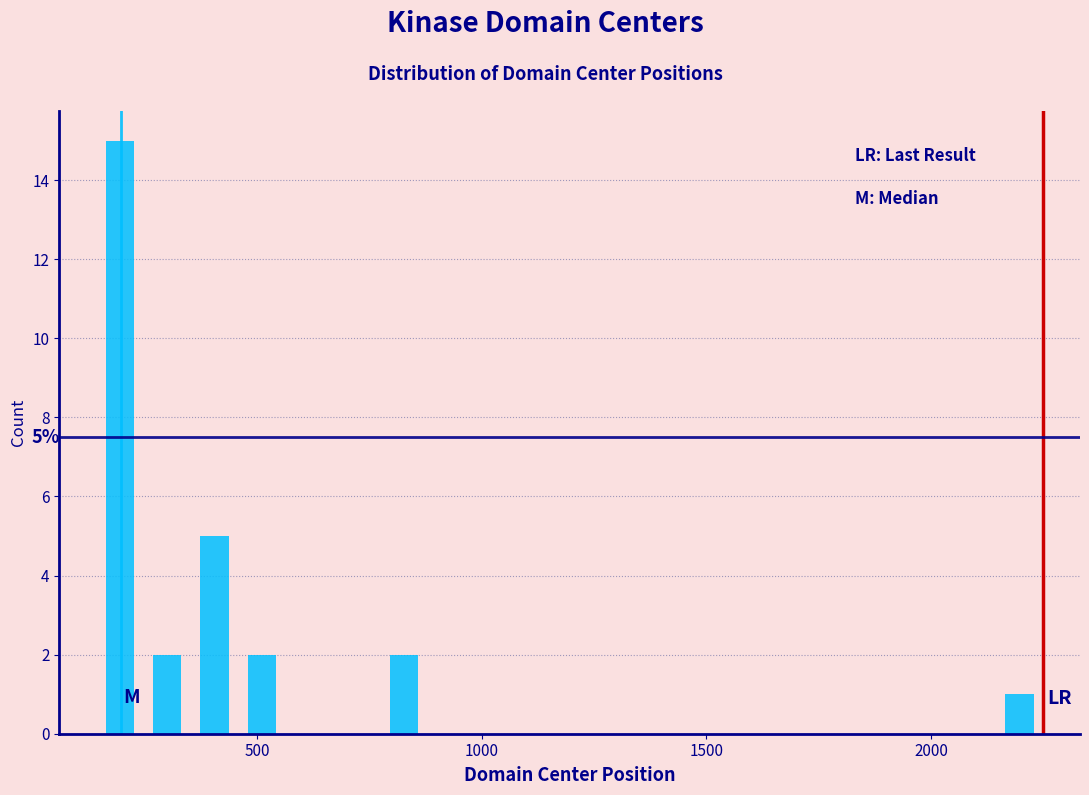

Read against the x-axis, roughly where is the centre of the tallest bar?

200